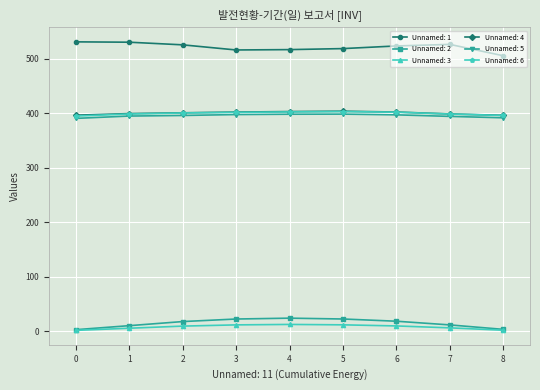

What is the maximum value shown in the chart?

530.7